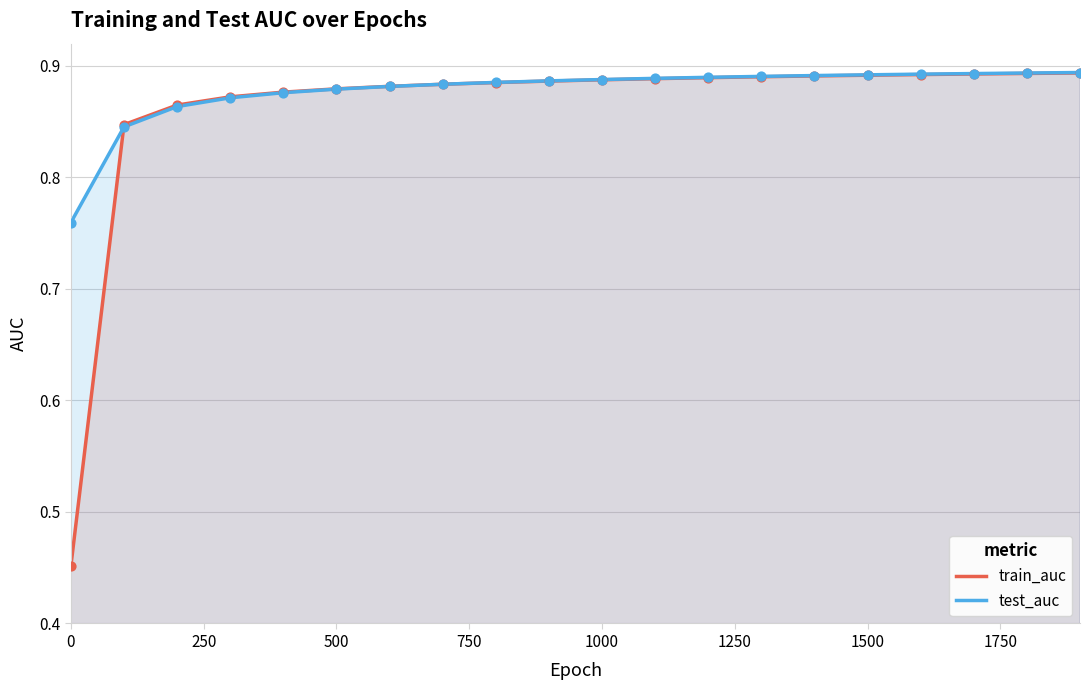

What are all the series names shown in the legend?

train_auc, test_auc